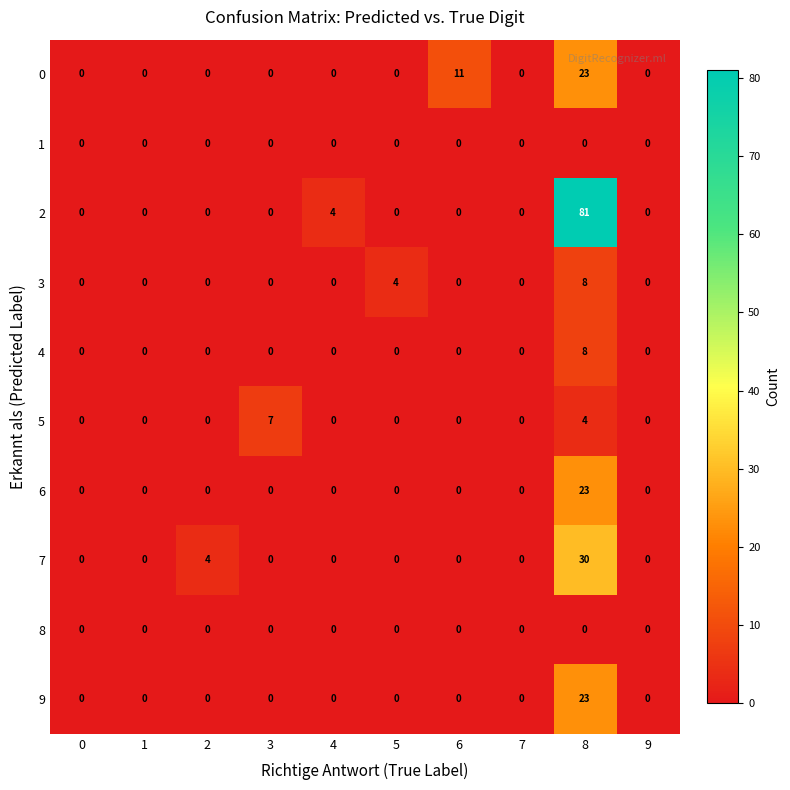

How many series are shown in this chart?

10